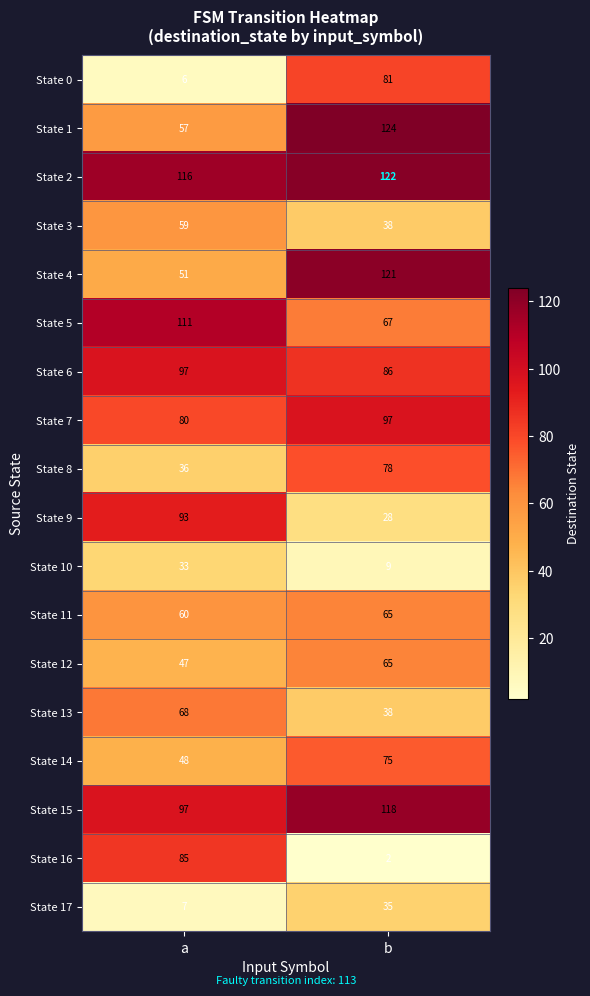

The value of State 4 at a is 87. True or false?

False